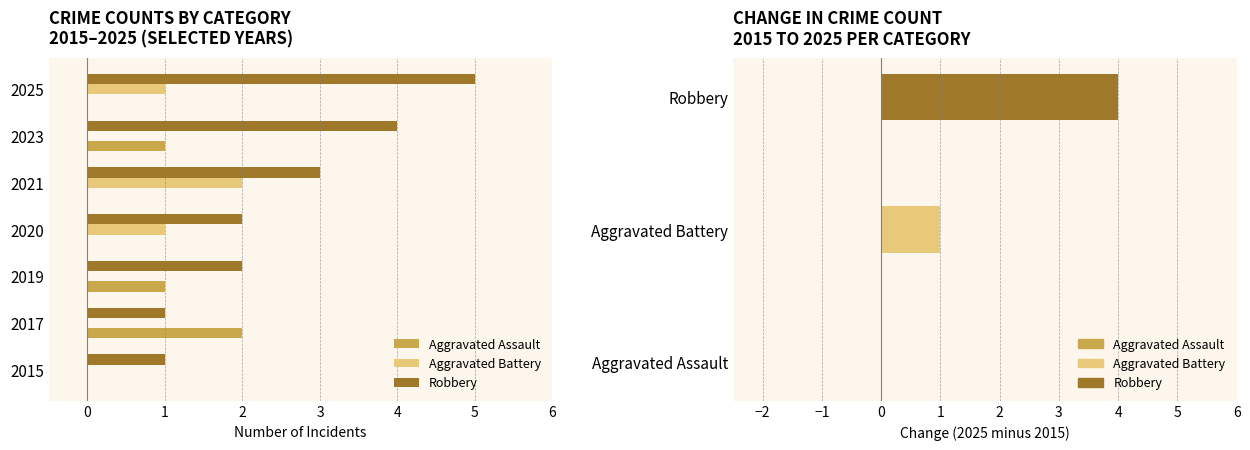

Count the number of data series in this chart.

3